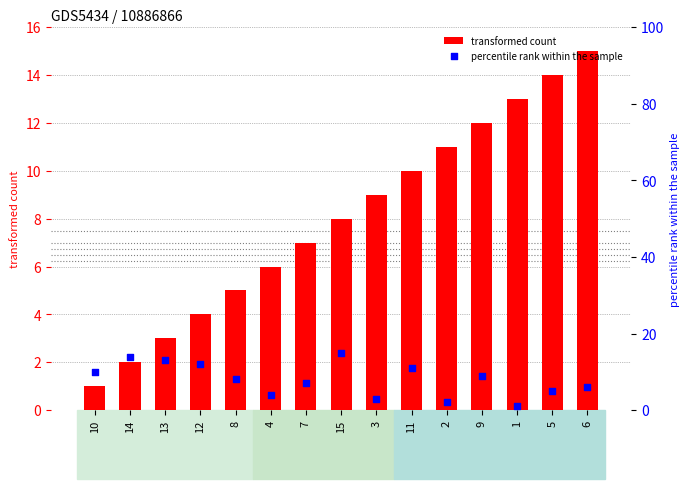

Is the value of transformed count at 10 greater than the value of percentile rank within the sample at 2?

No